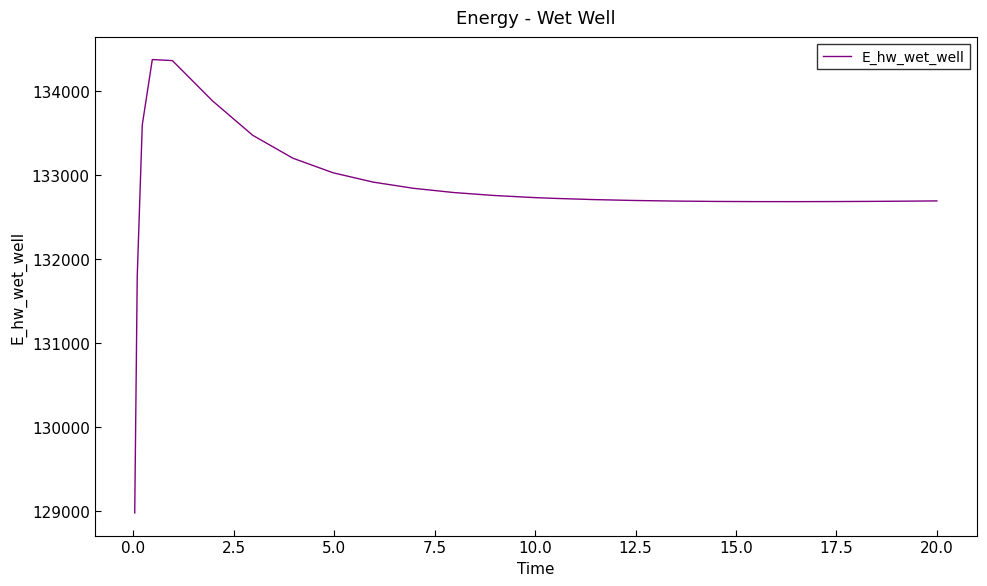

What is the minimum value shown in the chart?

128975.5